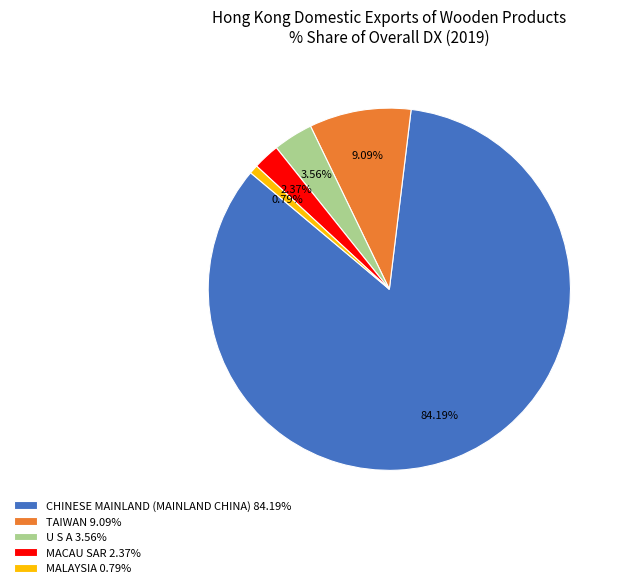

Is MALAYSIA 0.79% the majority of the pie?

No